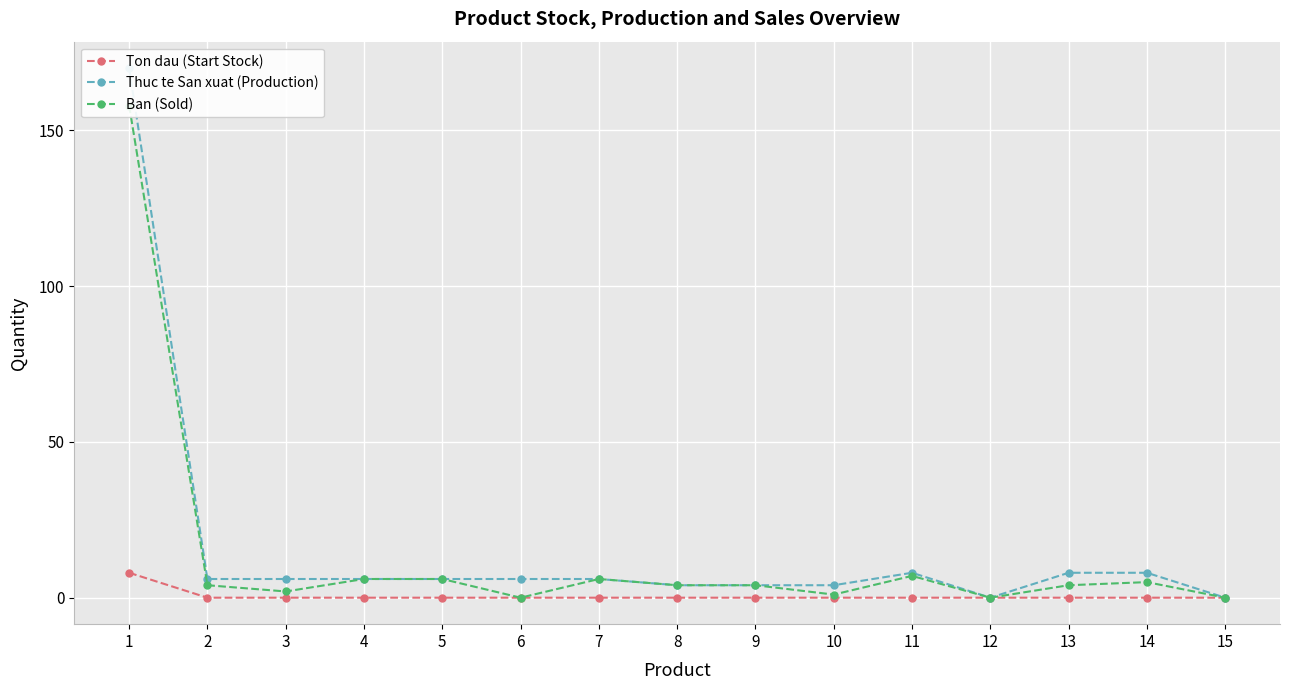

What is the spread (max minus min) of values at 1?

162